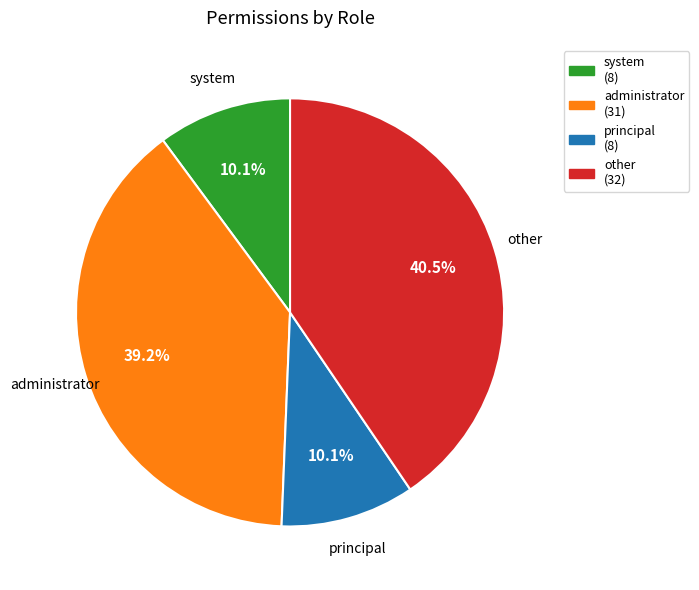

What is the ratio of the value at administrator to the value at principal?

3.9